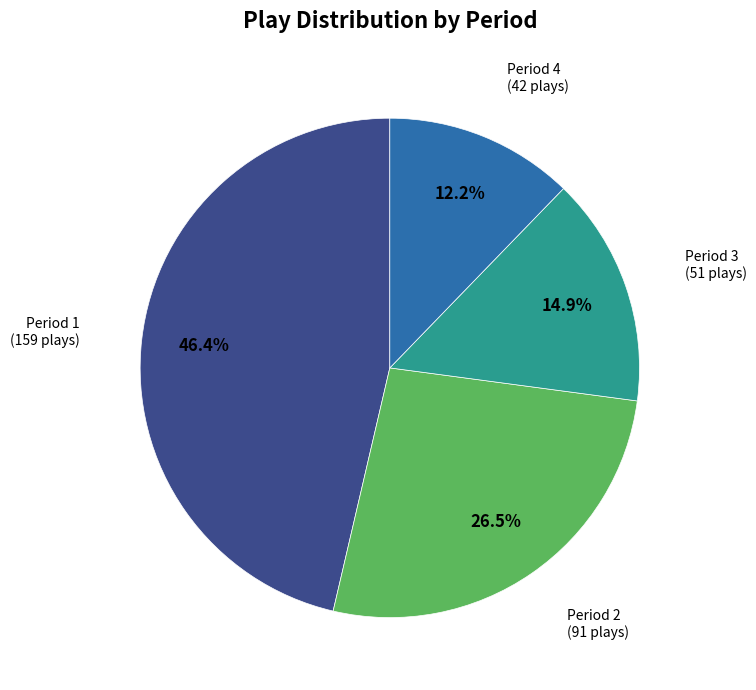

Does any single category account for the majority?

No